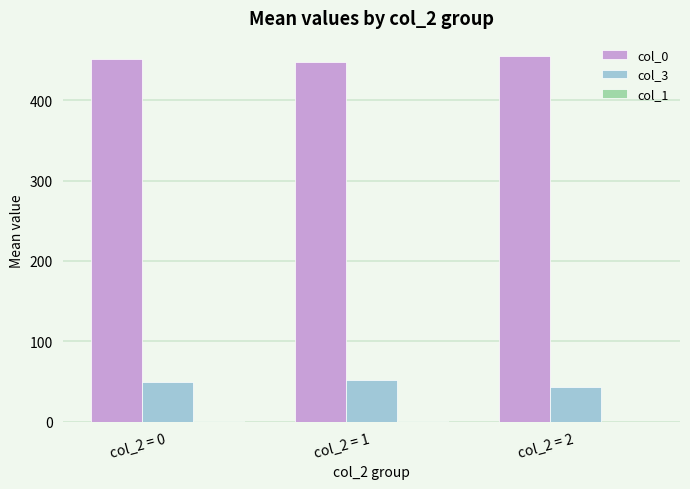

Which series has the largest total across all categories?

col_0